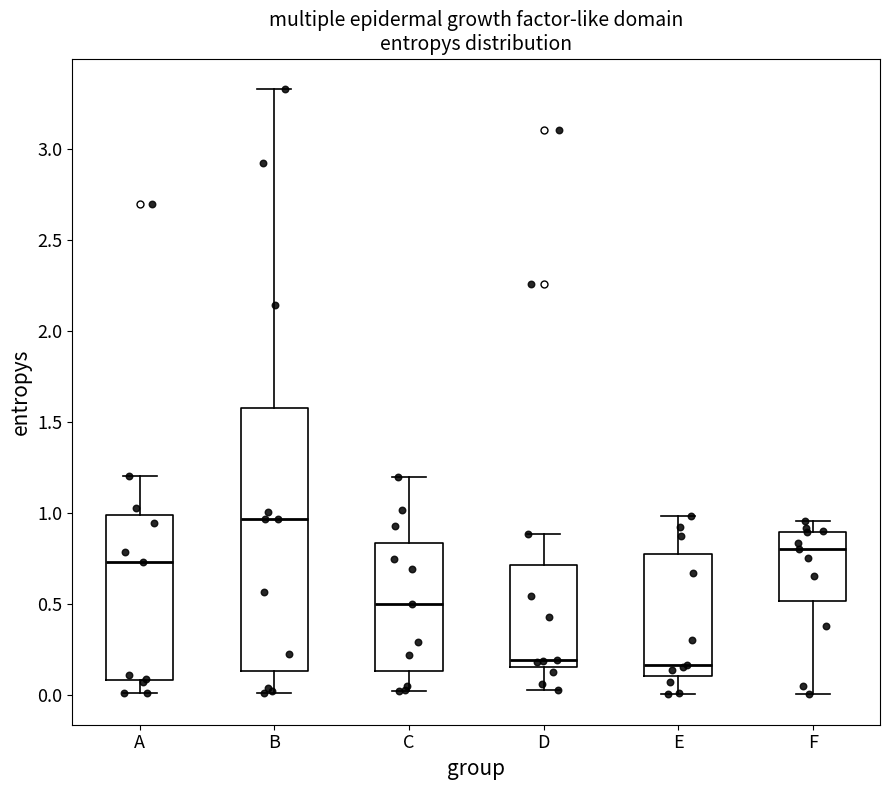

Reading left to right, transcribe this box plot: for each box, give where its median line is, the range the box spans, and where its two whiskers end, as read against the y-axis. The values are not printed on the chart, so give them approximately, as read against the axis.

A: median 0.75, box 0.10 to 1.00, whiskers 0.00 to 1.20
B: median 0.95, box 0.15 to 1.55, whiskers 0.00 to 3.35
C: median 0.50, box 0.15 to 0.85, whiskers 0.00 to 1.20
D: median 0.20, box 0.15 to 0.70, whiskers 0.00 to 0.90
E: median 0.15, box 0.10 to 0.75, whiskers 0.00 to 1.00
F: median 0.80, box 0.50 to 0.90, whiskers 0.00 to 0.95